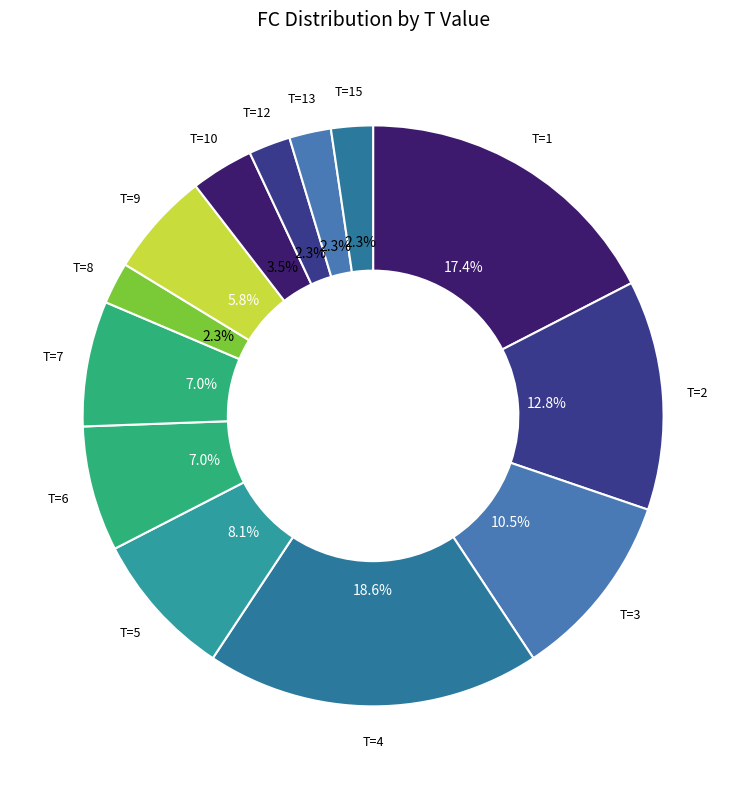

How many segments does this pie chart have?

13